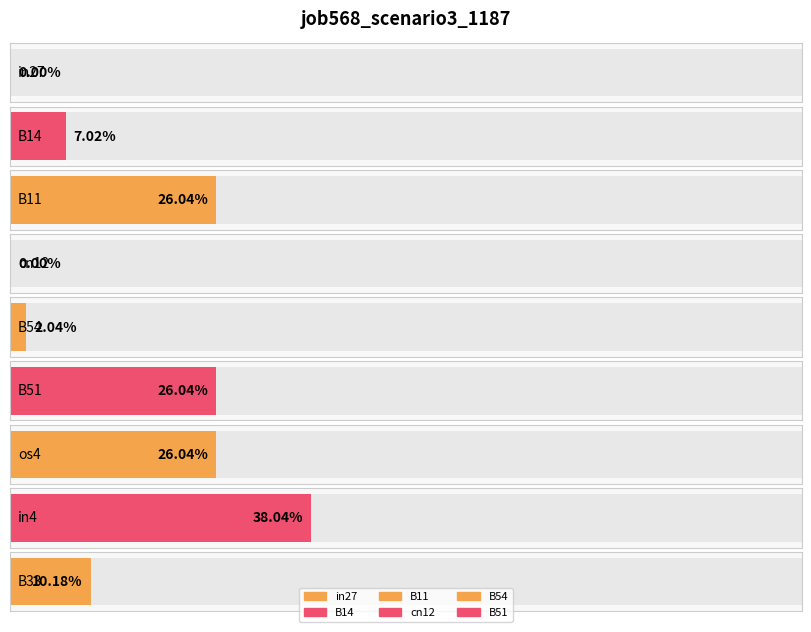

What is the sum of the values at os4 and B33?

0.4